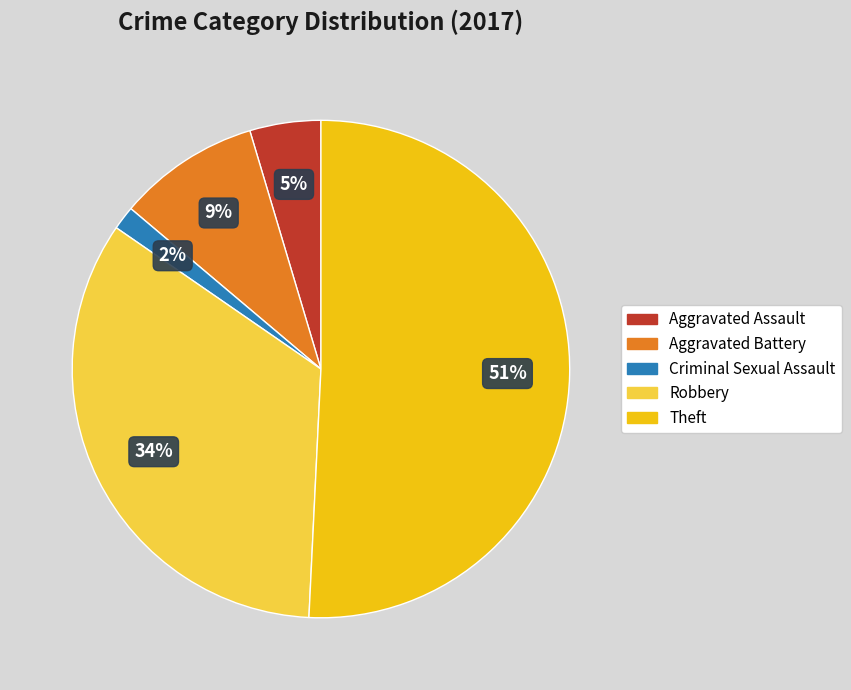

The Aggravated Battery slice represents 24% of the pie. True or false?

False